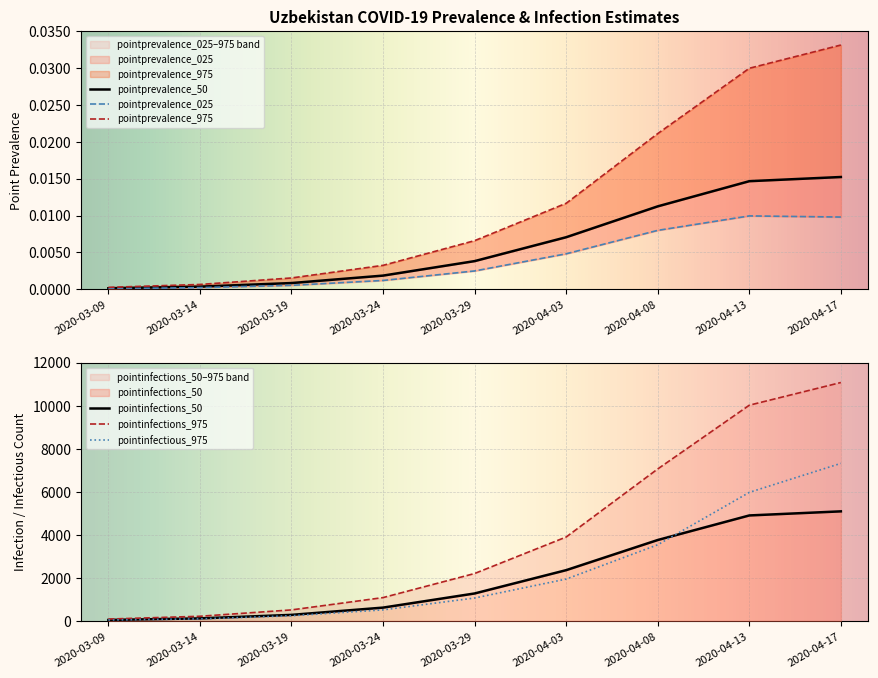

List the labels in order of pointprevalence_025 value, smallest first.

2020-03-09, 2020-03-14, 2020-03-19, 2020-03-24, 2020-03-29, 2020-04-03, 2020-04-08, 2020-04-17, 2020-04-13